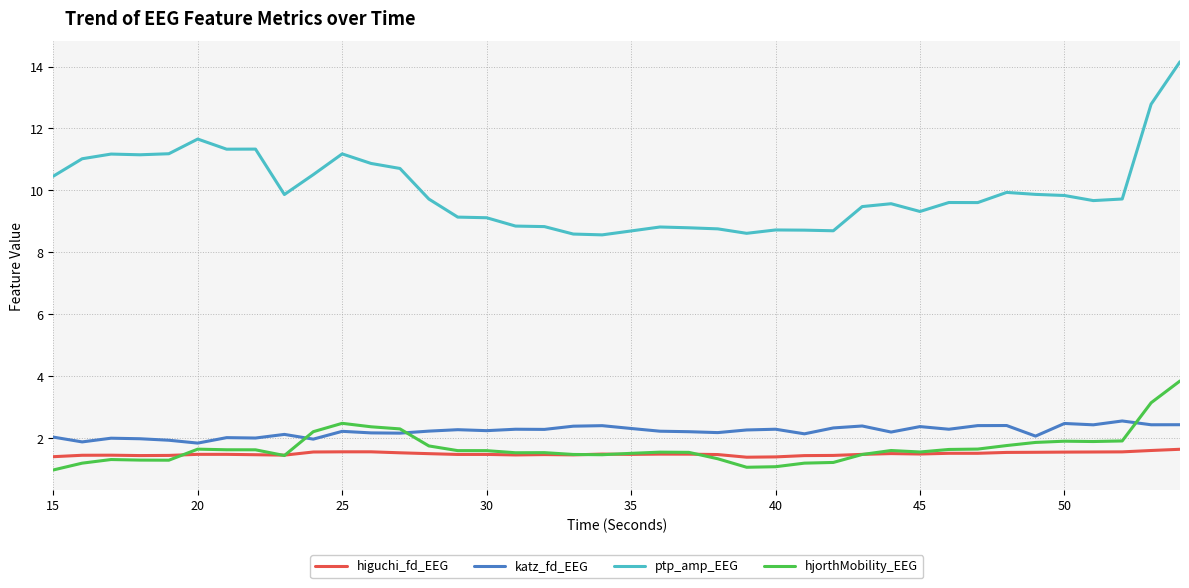

What is the greatest value displayed?

14.2